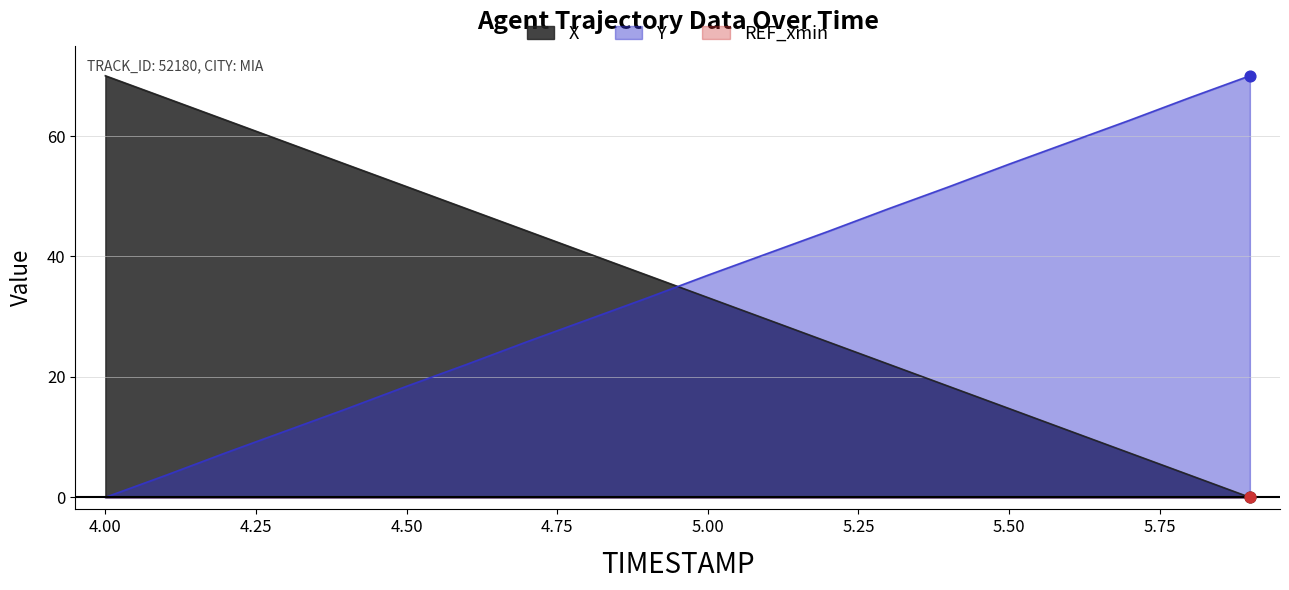

True or false: Y and X cross at least once.

True